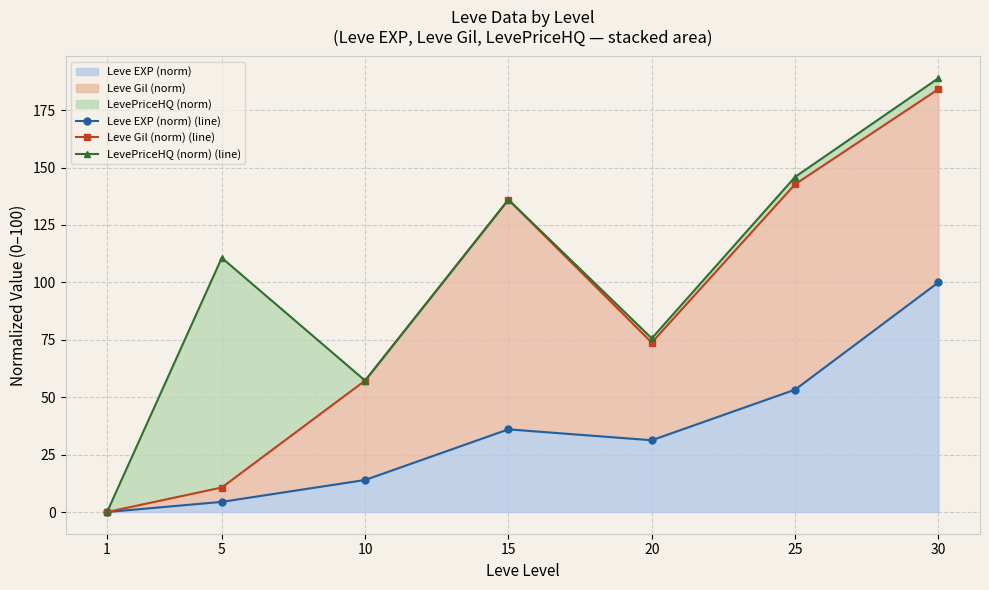

Reading right to left, transcribe all the data shown in this chart.

Leve EXP (norm) (line): 30=100.0	25=53.3	20=31.3	15=36.0	10=13.9	5=4.4	1=0.0
Leve Gil (norm) (line): 30=184.1	25=142.7	20=73.8	15=136.0	10=57.2	5=10.7	1=0.0
LevePriceHQ (norm) (line): 30=188.9	25=145.9	20=75.6	15=136.0	10=57.2	5=110.7	1=0.0